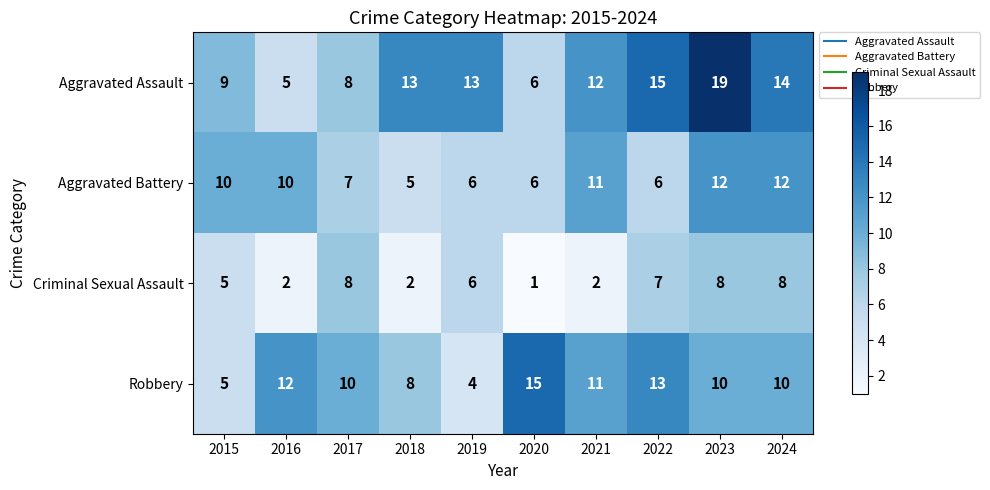

What is the average value of the Criminal Sexual Assault series?

5